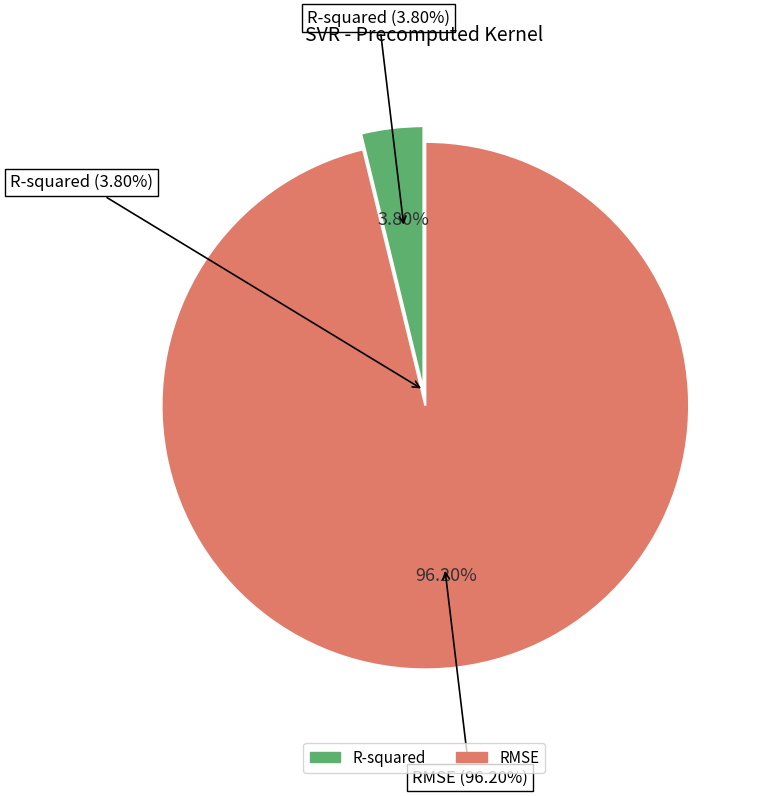

True or false: R-squared accounts for 1% of the total.

False